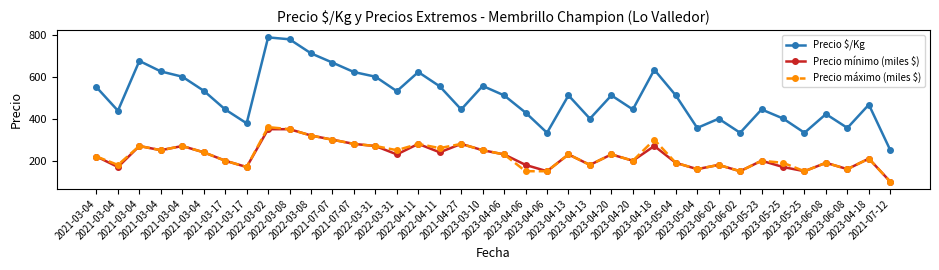

What is the average value of the Precio máximo (miles $) series?

225